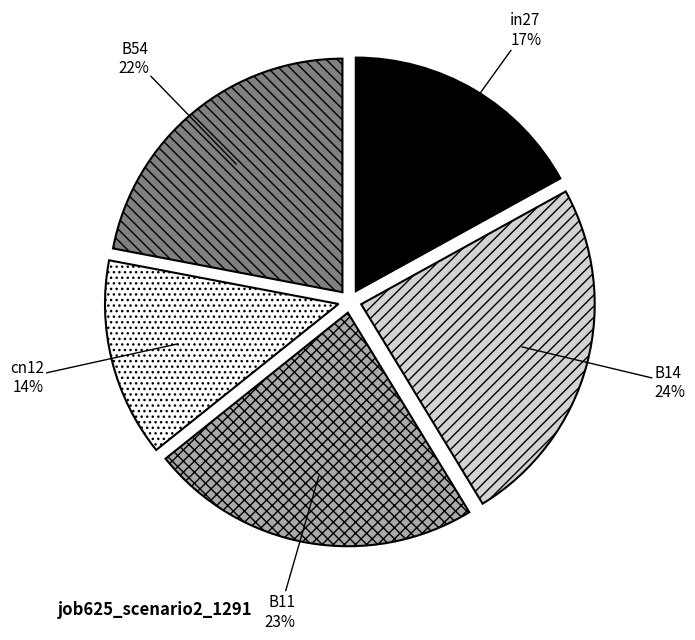

To the nearest percent, what is the combined percentage of cn12 and B11?

37%